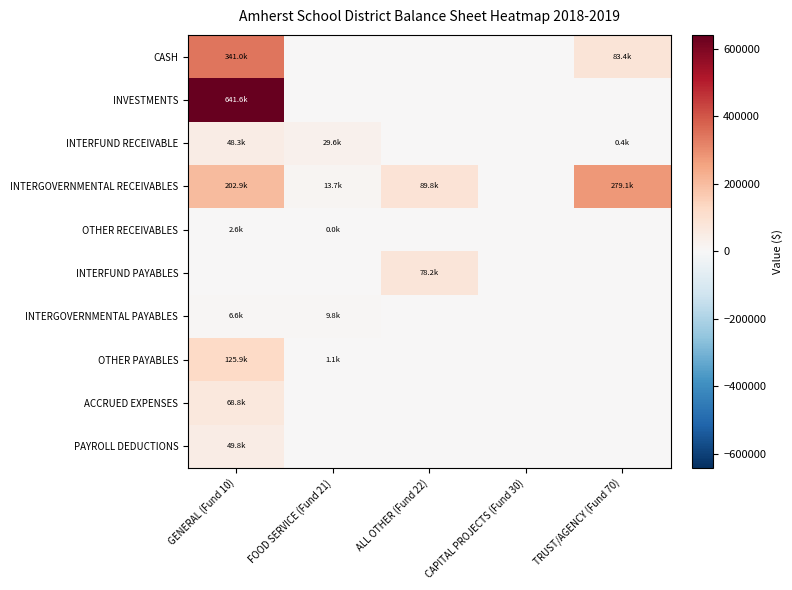

Rank the series at ALL OTHER (Fund 22) from highest to lowest value.

INTERGOVERNMENTAL RECEIVABLES, INTERFUND PAYABLES, CASH, INVESTMENTS, INTERFUND RECEIVABLE, OTHER RECEIVABLES, INTERGOVERNMENTAL PAYABLES, OTHER PAYABLES, ACCRUED EXPENSES, PAYROLL DEDUCTIONS